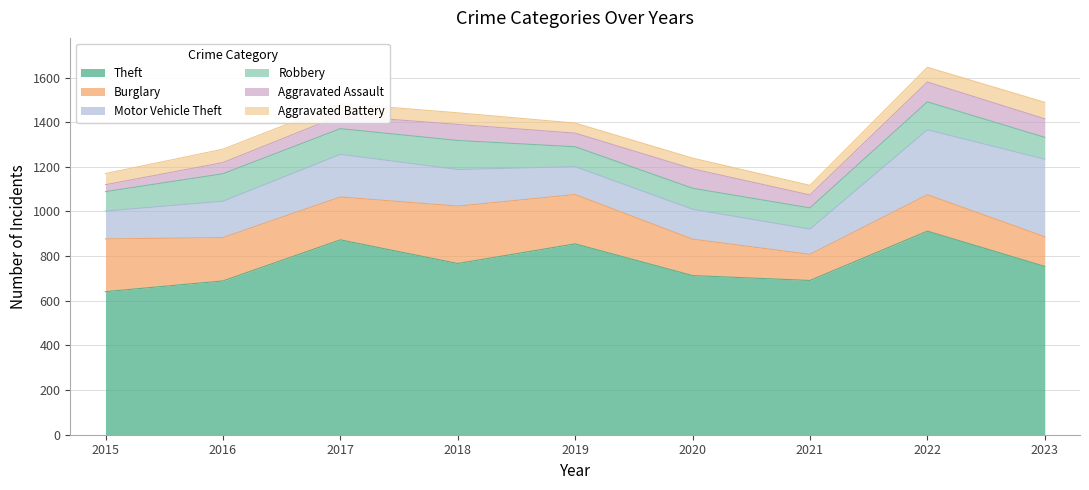

At how many categories does at least one series exceed 116?

9